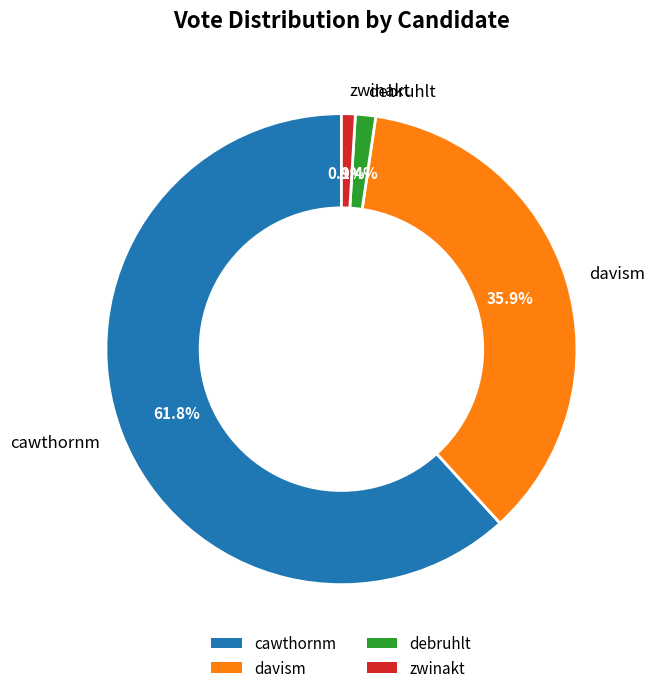

What is the largest slice in the pie chart?

cawthornm